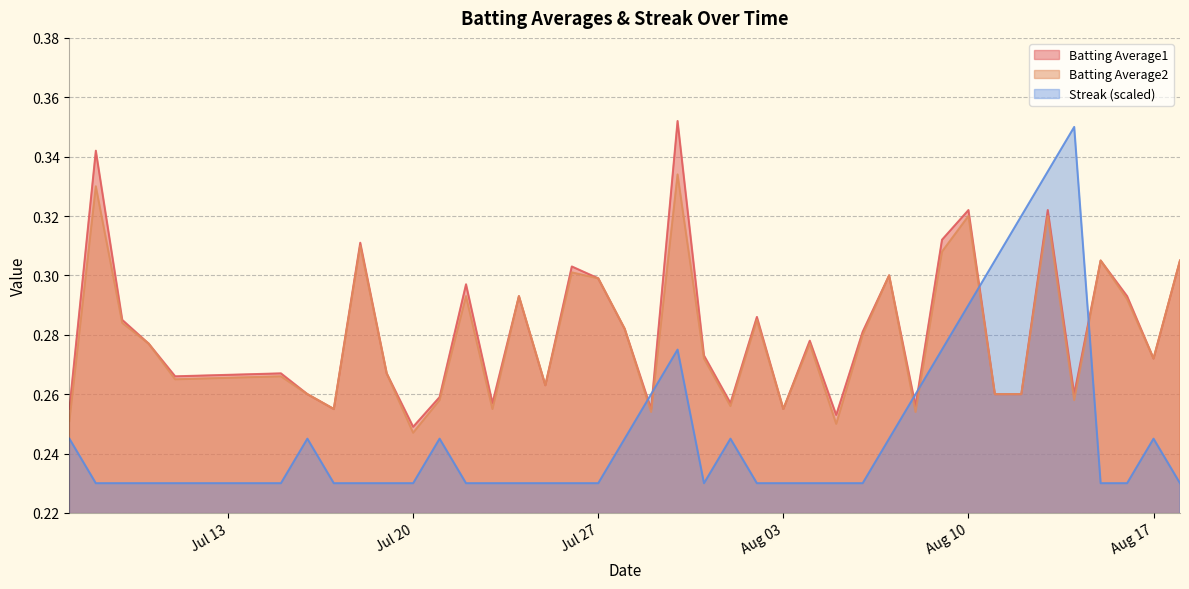

Which series has the largest range (max minus min)?

Streak (scaled)